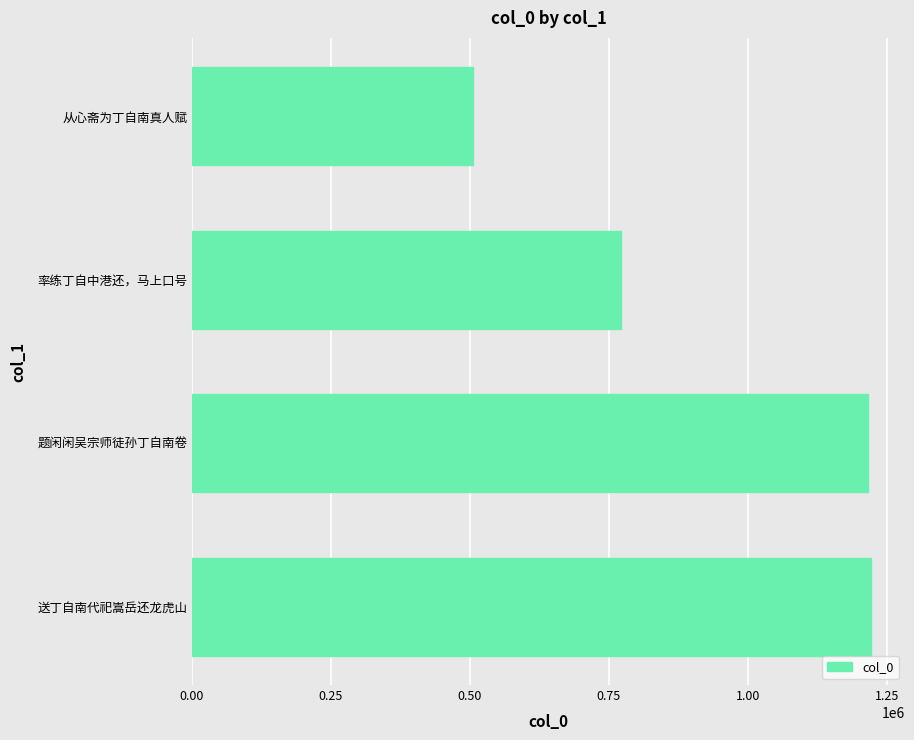

Approximately how many times larger is the value at 率练丁自中港还，马上口号 compared to 题闲闲吴宗师徒孙丁自南卷?

0.6